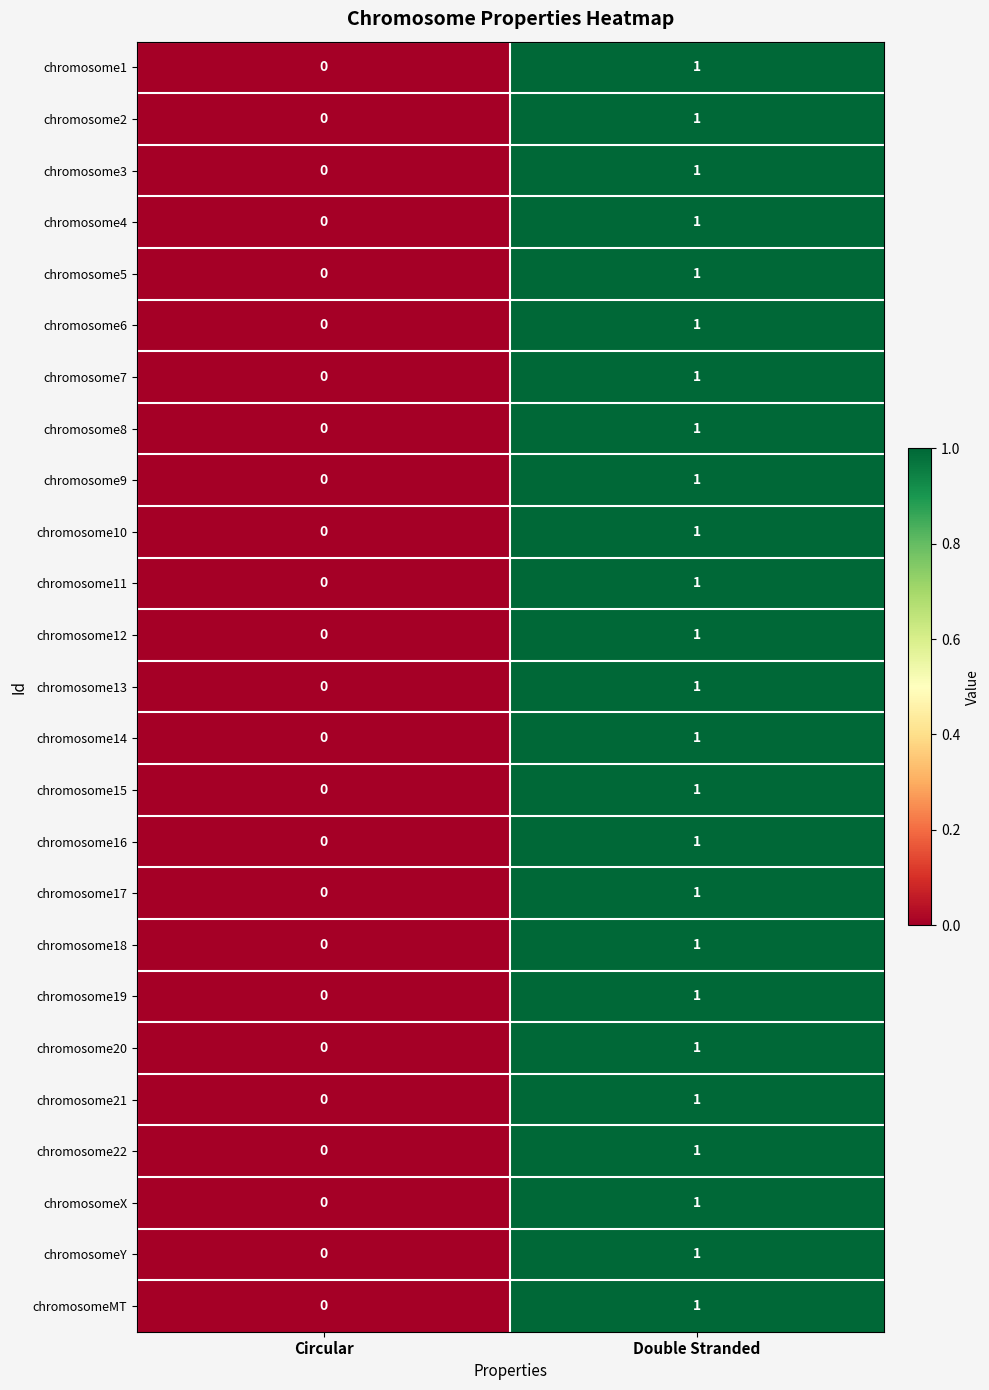

Where is chromosome9 nearest to the value 0?

Circular